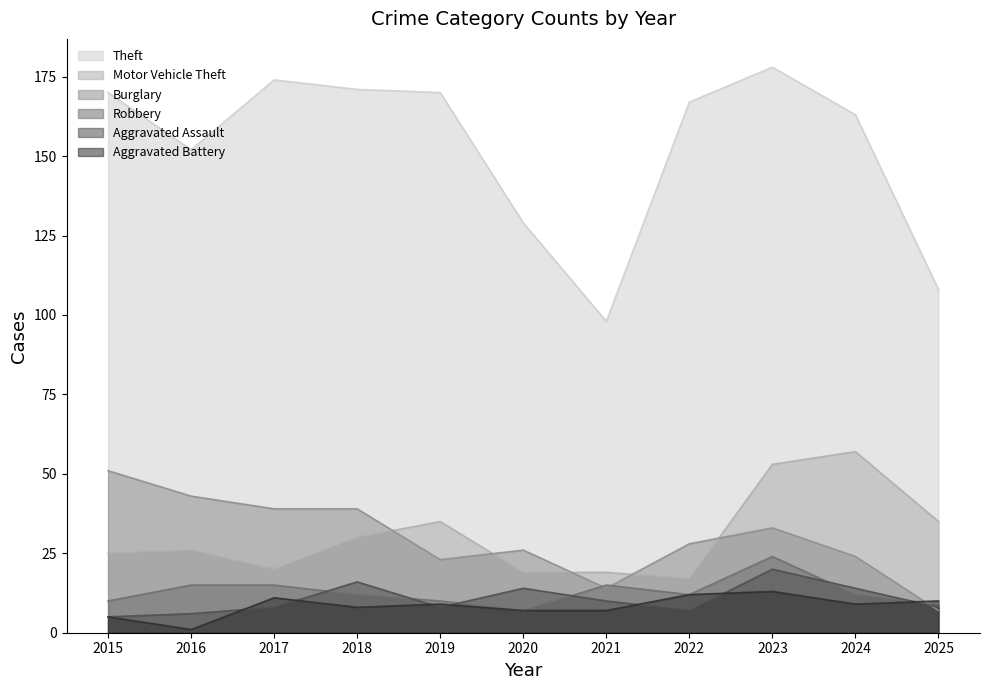

At which label is Aggravated Battery closest to 7?

2020